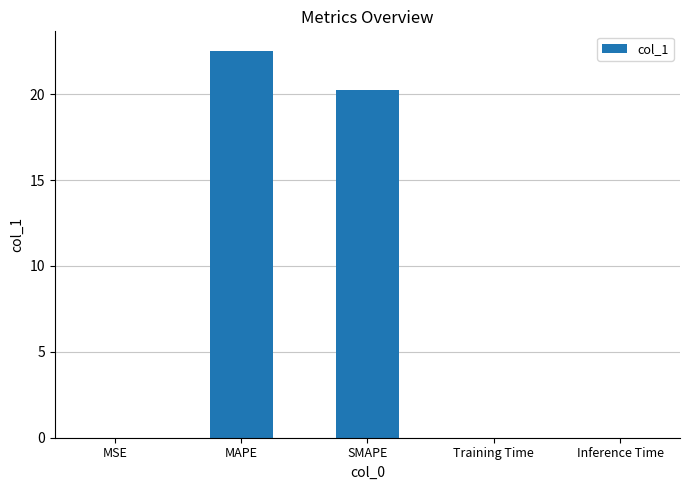

Where is the data nearest to the value 11?

SMAPE